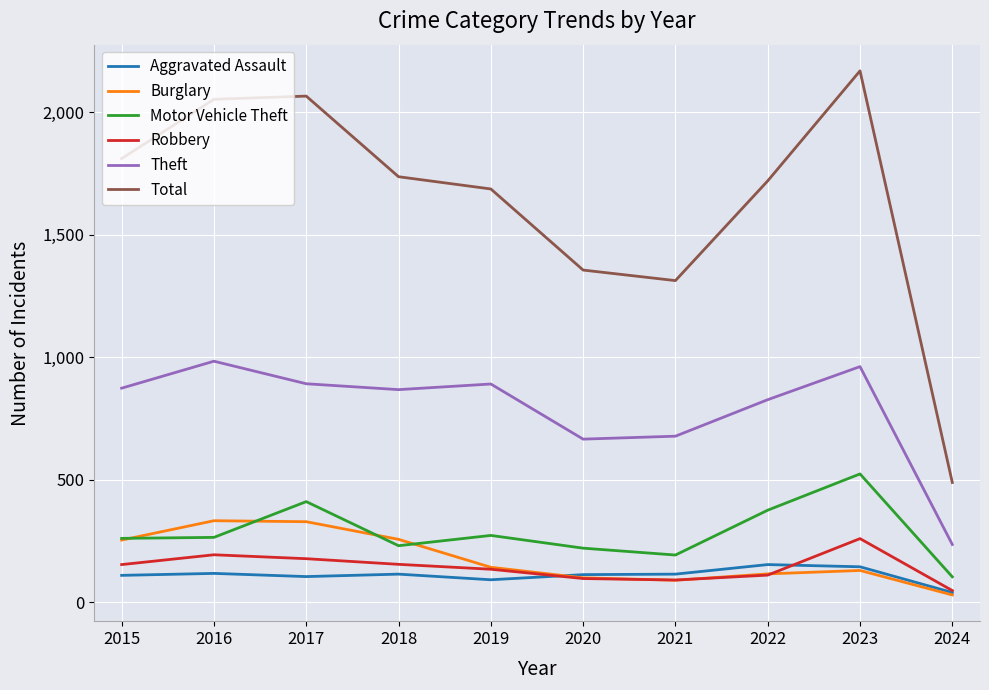

At how many categories does at least one series exceed 433?

10